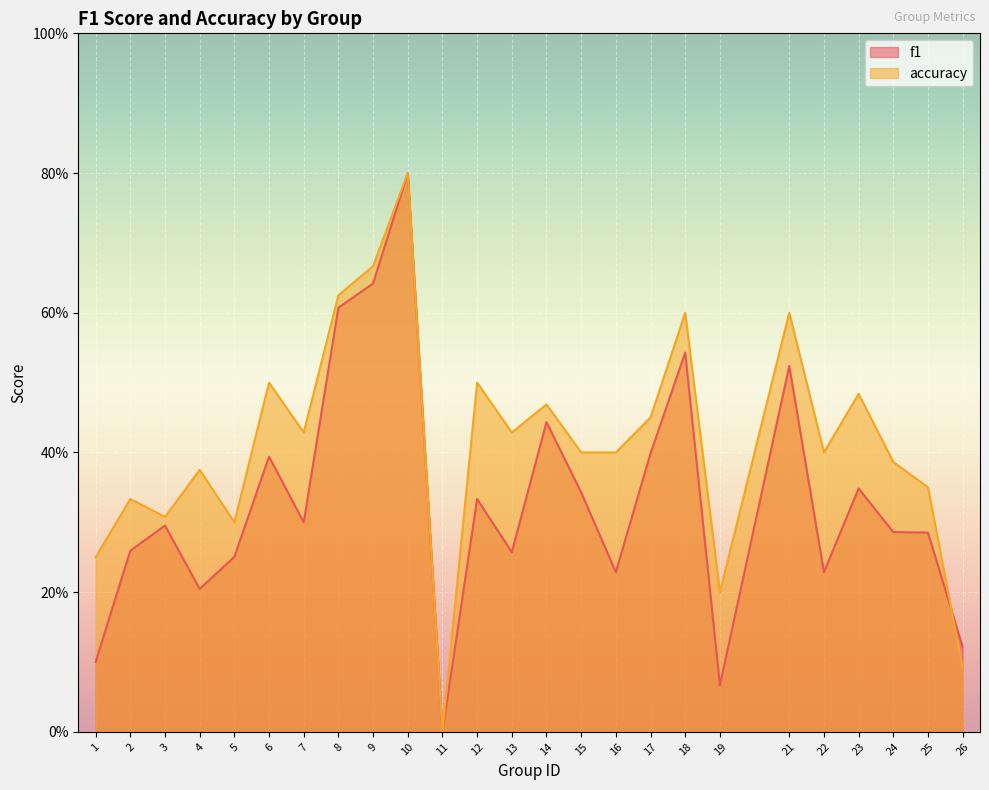

Reading left to right, transcribe all the data shown in this chart.

f1: 1=0.1	2=0.3	3=0.3	4=0.2	5=0.3	6=0.4	7=0.3	8=0.6	9=0.6	10=0.8	11=0.0	12=0.3	13=0.3	14=0.4	15=0.3	16=0.2	17=0.4	18=0.5	19=0.1	21=0.5	22=0.2	23=0.3	24=0.3	25=0.3	26=0.1
accuracy: 1=0.2	2=0.3	3=0.3	4=0.4	5=0.3	6=0.5	7=0.4	8=0.6	9=0.7	10=0.8	11=0.0	12=0.5	13=0.4	14=0.5	15=0.4	16=0.4	17=0.5	18=0.6	19=0.2	21=0.6	22=0.4	23=0.5	24=0.4	25=0.3	26=0.1